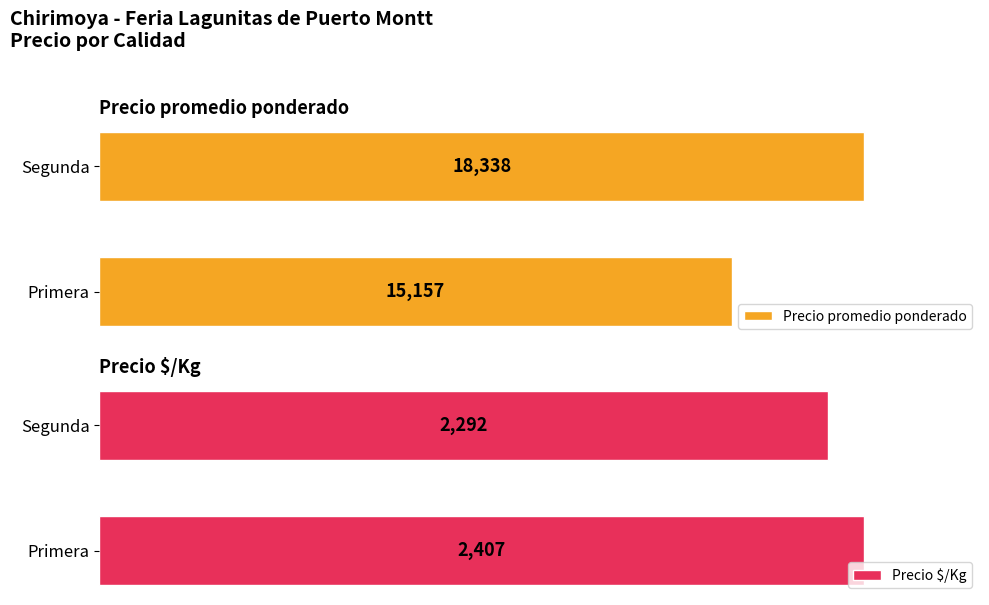

Which series has the largest total across all categories?

Precio promedio ponderado